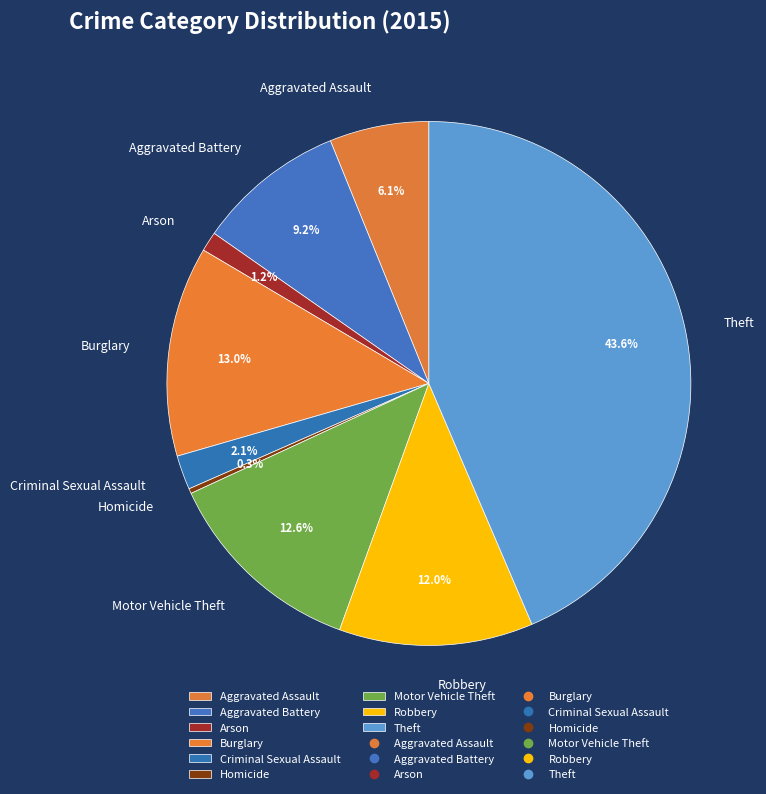

Count the number of slices in the pie.

9